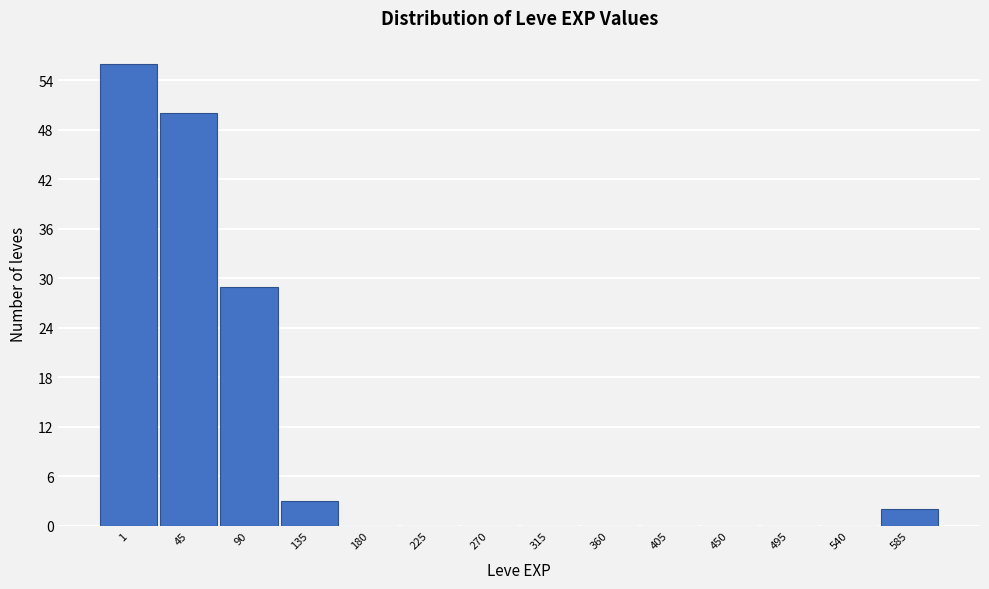

Reading left to right, what are all the values shown in this chart?

1=56	45=50	90=29	135=3	180=0	225=0	270=0	315=0	360=0	405=0	450=0	495=0	540=0	585=2